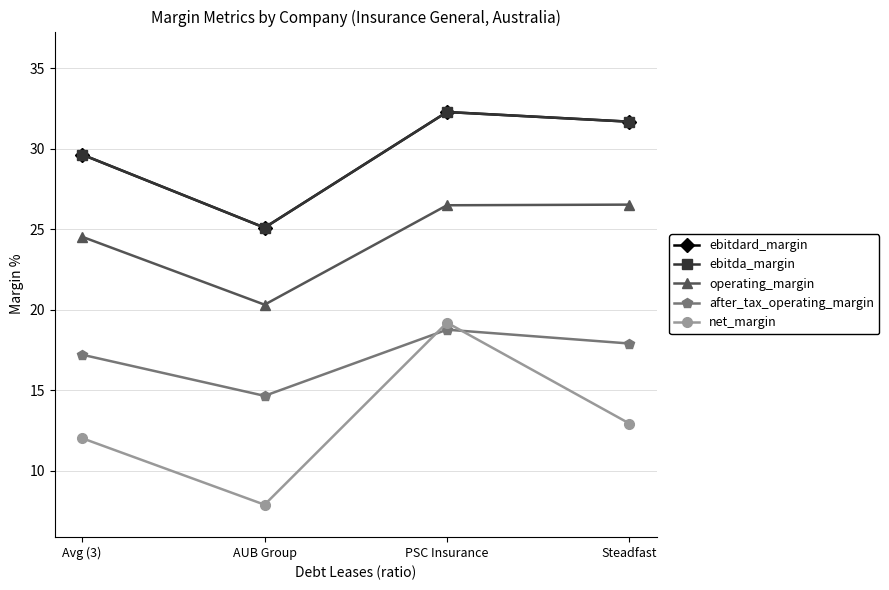

What is the average value of the ebitda_margin series?

29.7